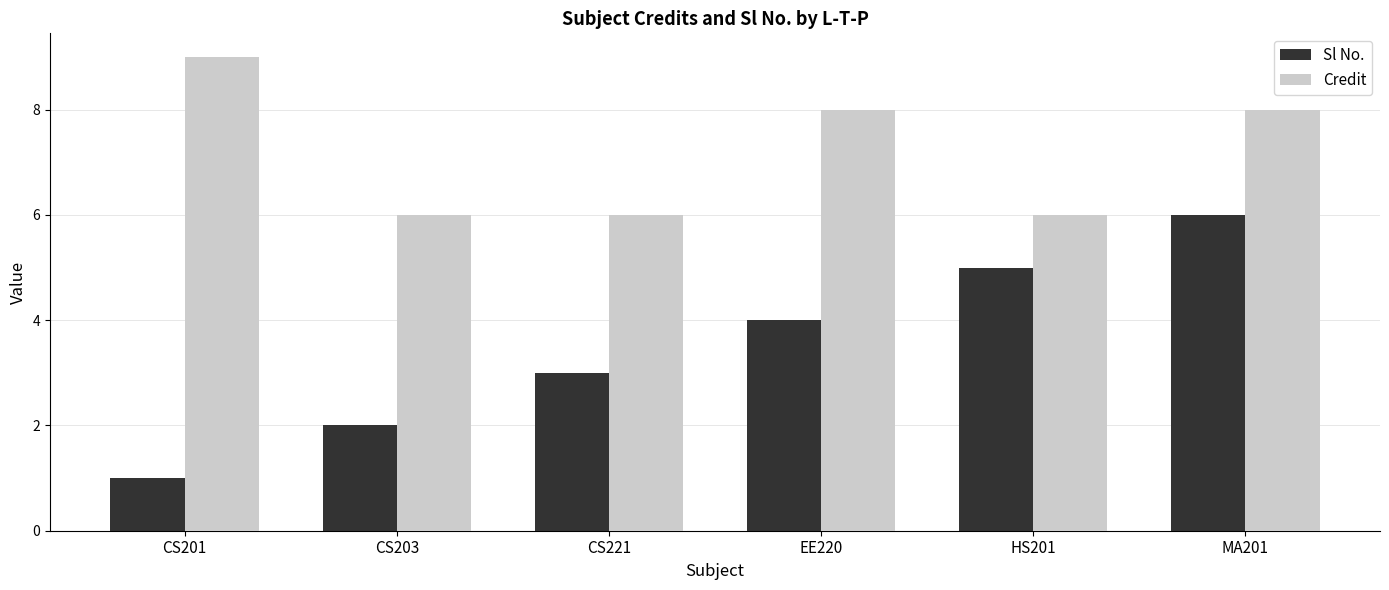

Reading left to right, transcribe all the data shown in this chart.

Sl No.: CS201=1	CS203=2	CS221=3	EE220=4	HS201=5	MA201=6
Credit: CS201=9	CS203=6	CS221=6	EE220=8	HS201=6	MA201=8